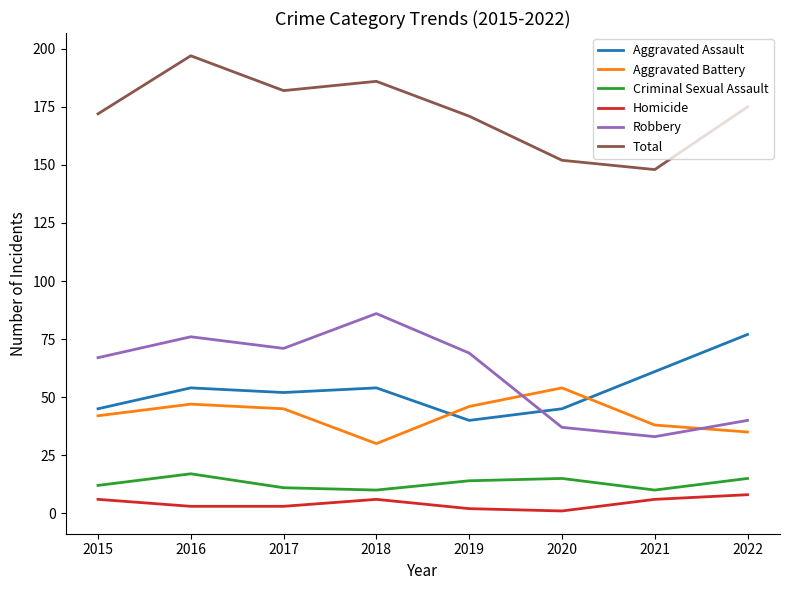

True or false: Robbery has more than 0 interior local peaks.

True